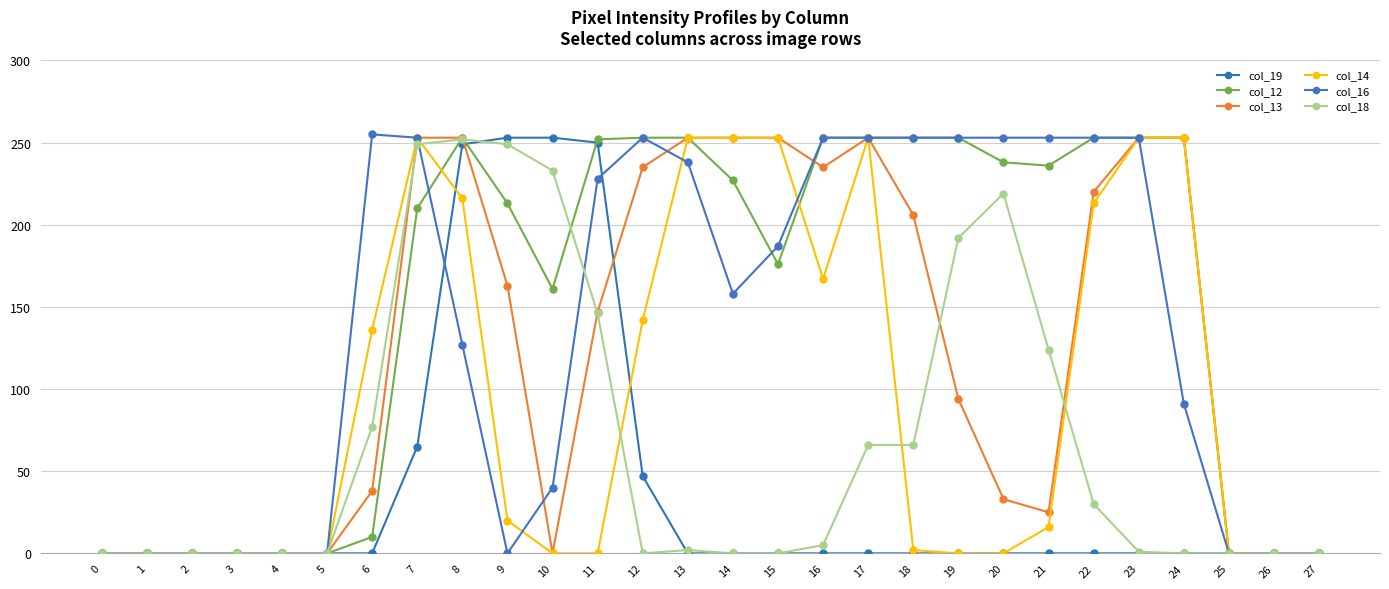

True or false: col_13 has a value of 128 at 26.

False